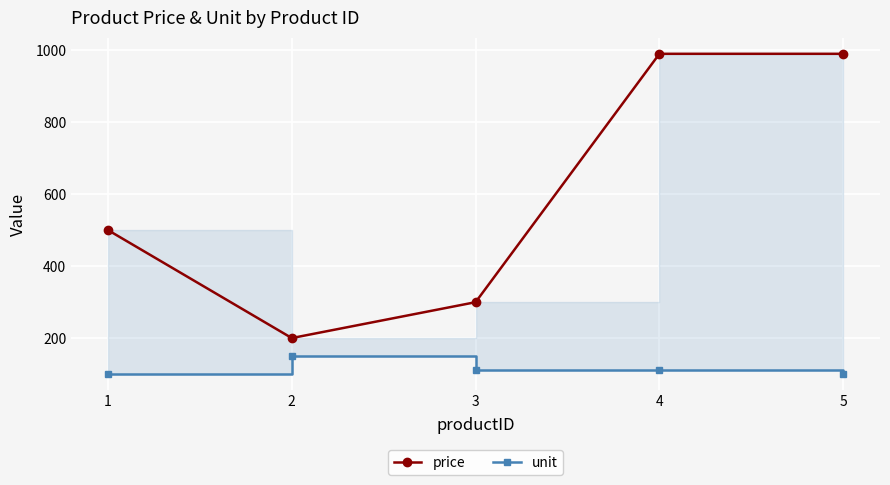

Which category has the highest value in the unit series?

2